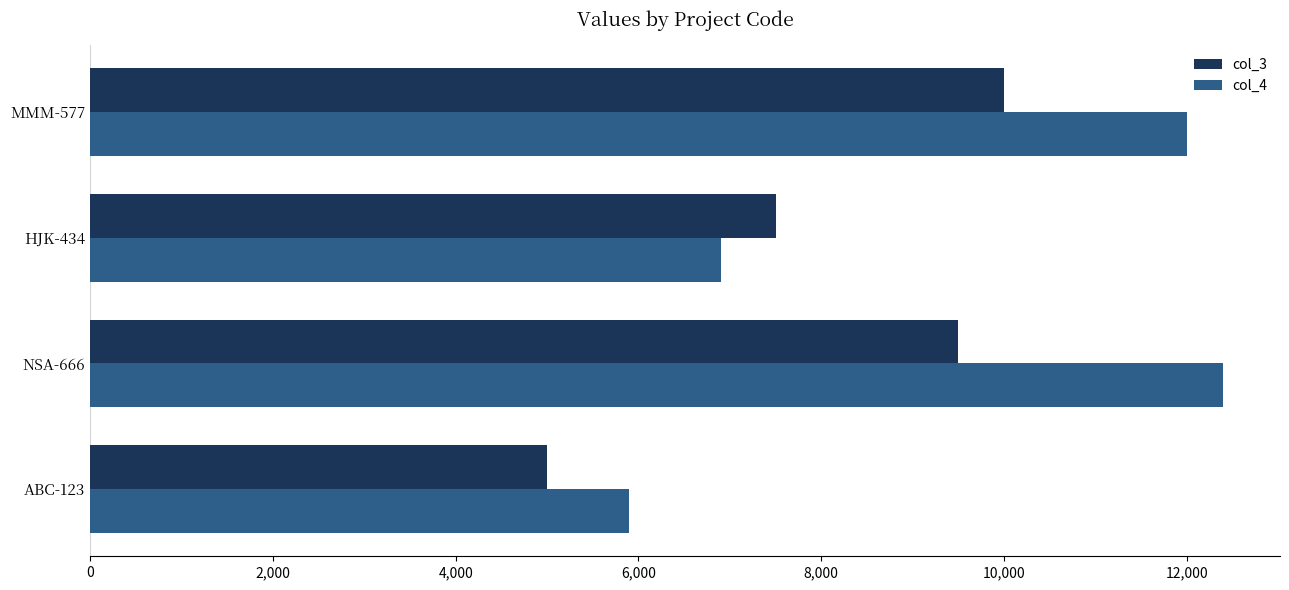

The value of col_4 at HJK-434 is 1757.9. True or false?

False